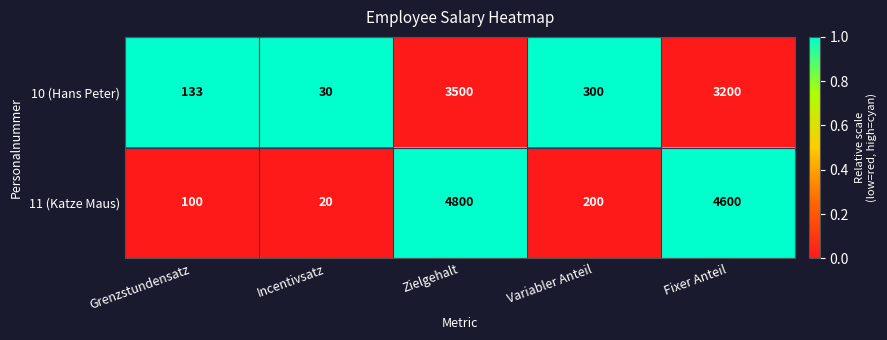

List the series in order of their overall mean, highest first.

11 (Katze Maus), 10 (Hans Peter)